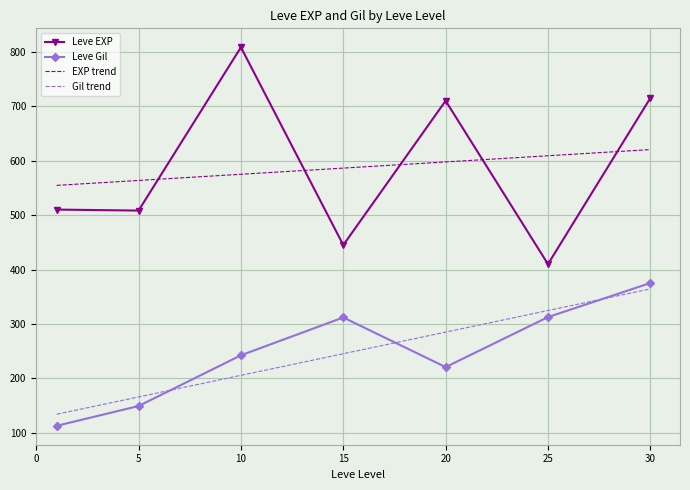

True or false: Gil trend and Leve EXP intersect in this chart.

False